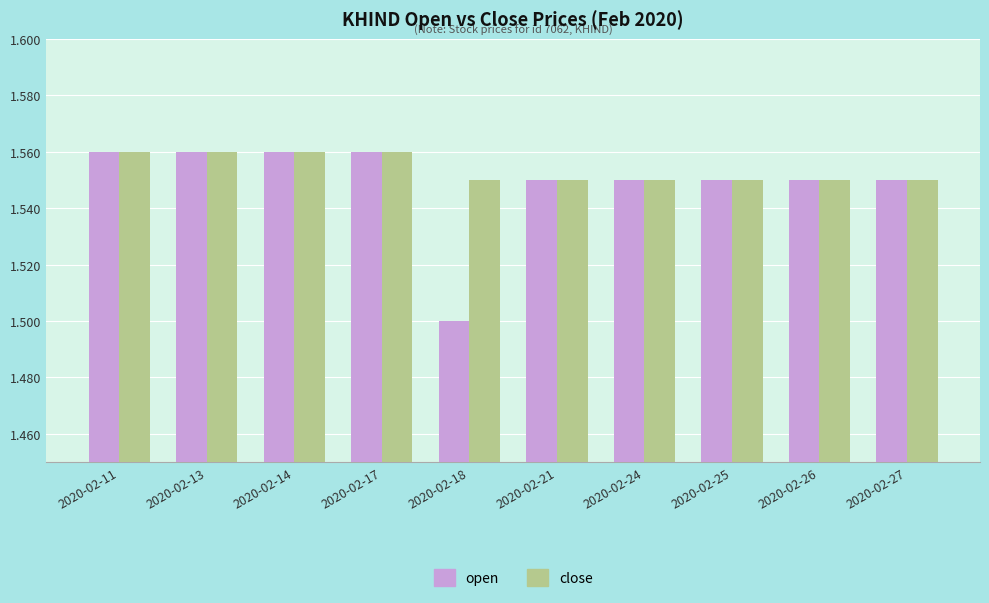

At which category does the chart reach its minimum across all series?

2020-02-18